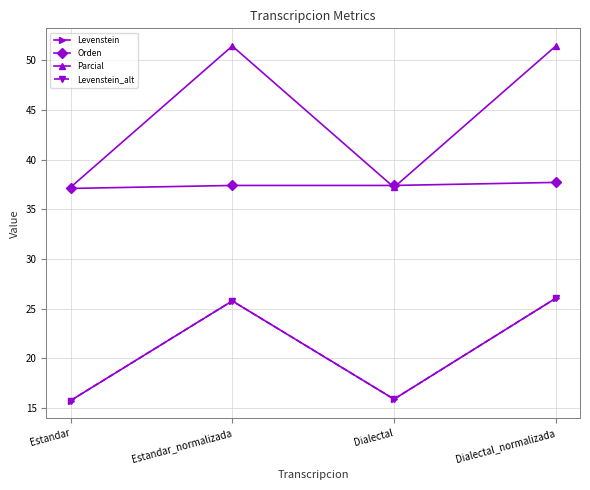

What position from the right is Estandar?

4